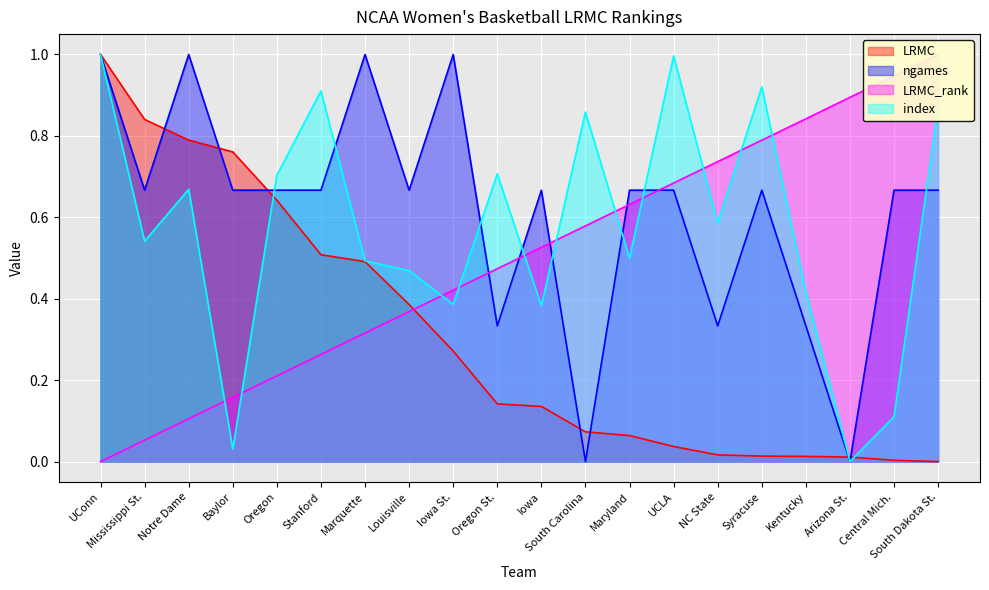

How many values in the LRMC series exceed 0?

19